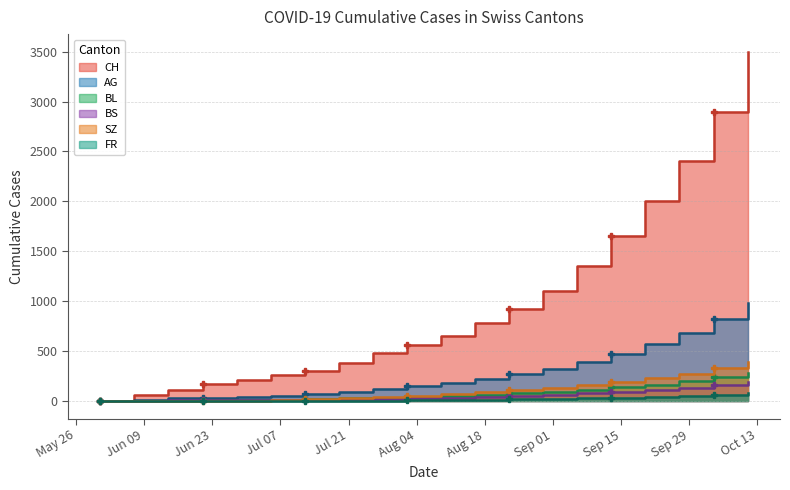

What are all the series names shown in the legend?

CH, AG, BL, BS, SZ, FR